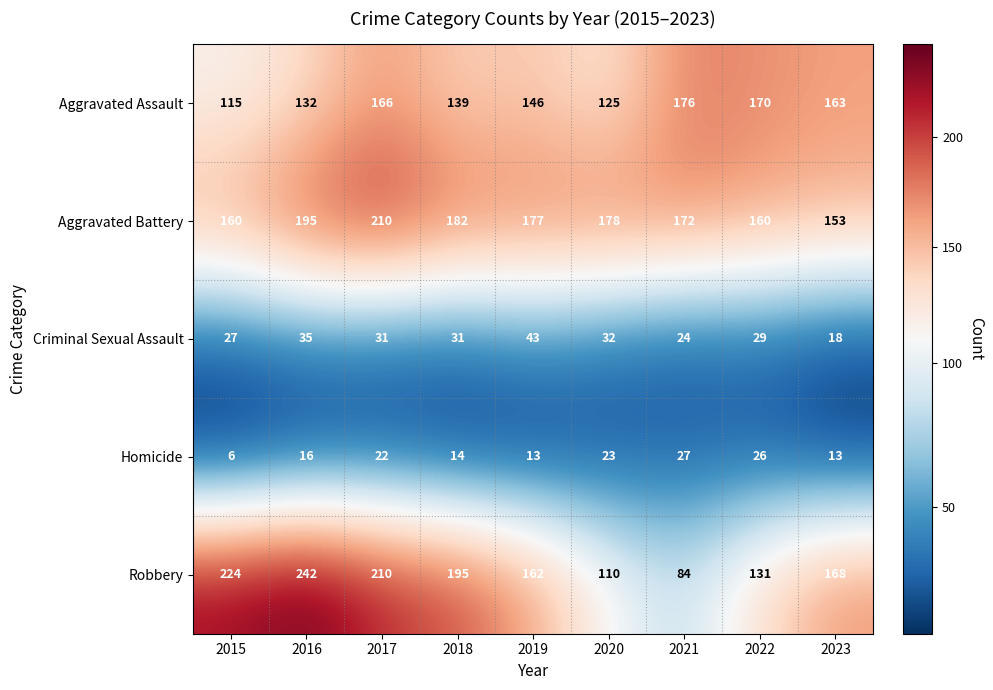

How many values in the Aggravated Assault series are below 146?

4